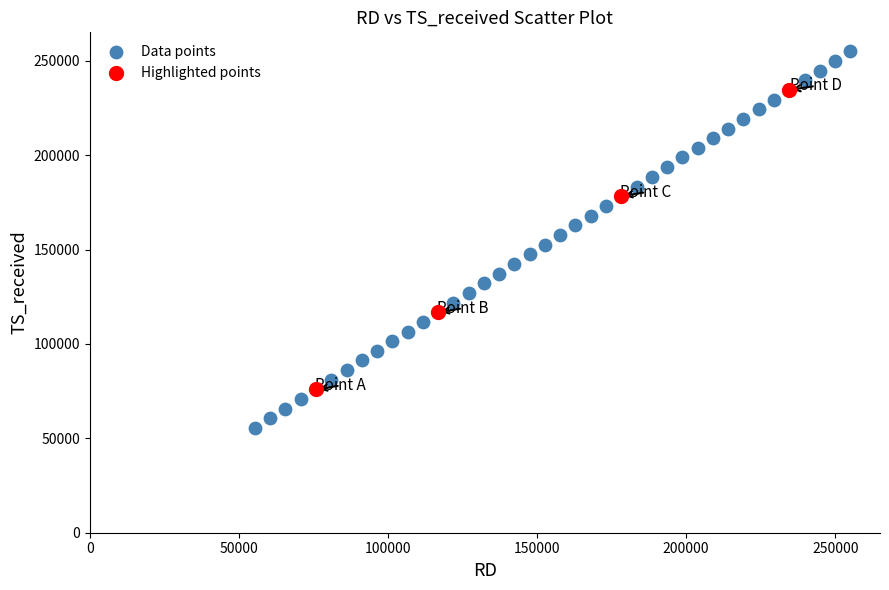

Which series has the largest Y range (max minus min)?

Data points